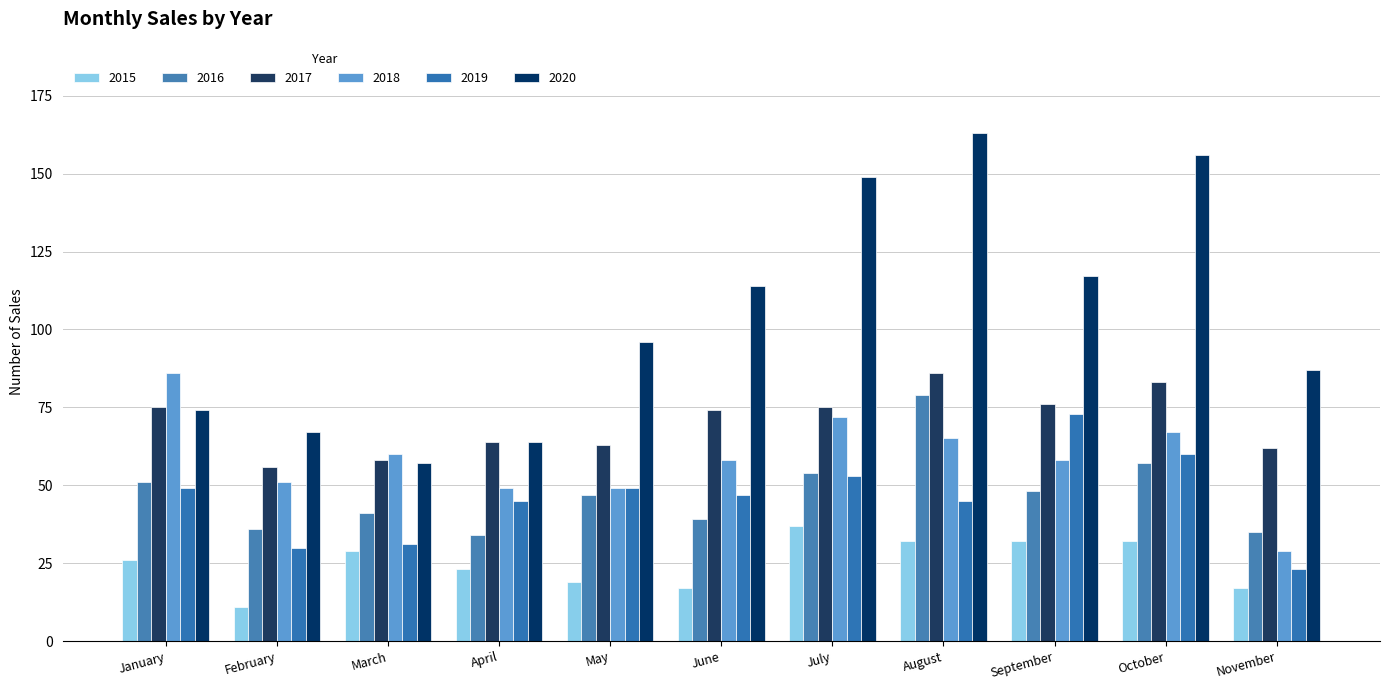

Count the number of categories in the chart.

11